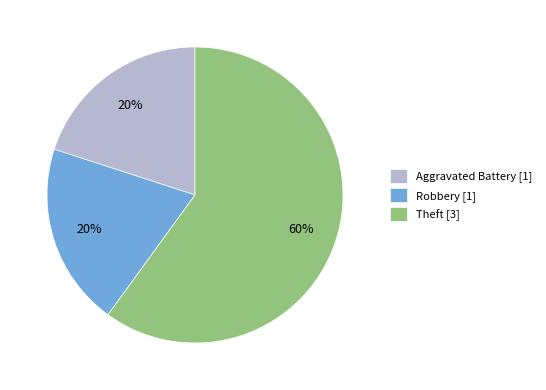

True or false: Theft accounts for 46% of the total.

False